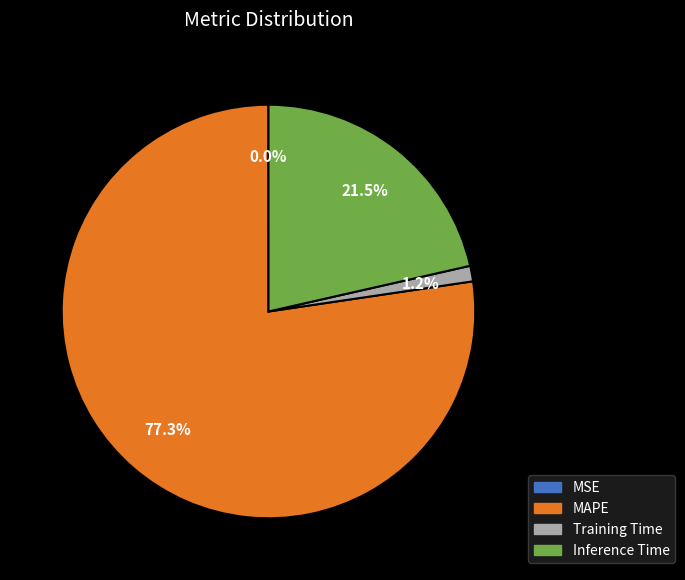

What is the total percentage of Inference Time and Training Time?

22.7%